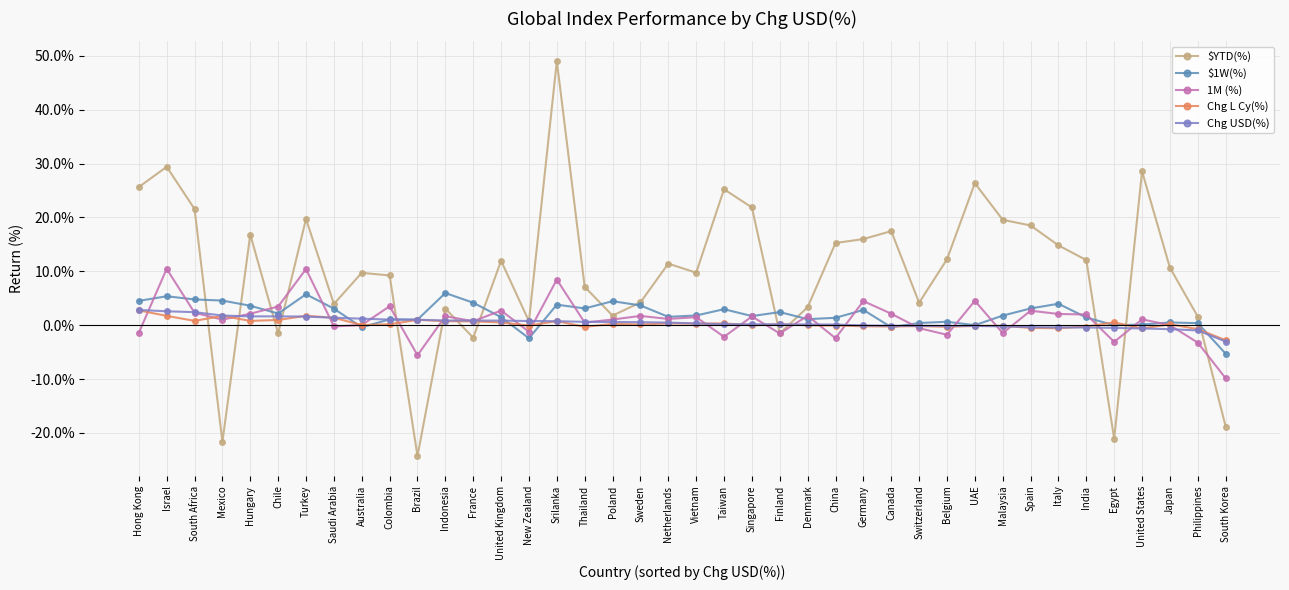

How many intersections are there between $1W(%) and $YTD(%)?

13